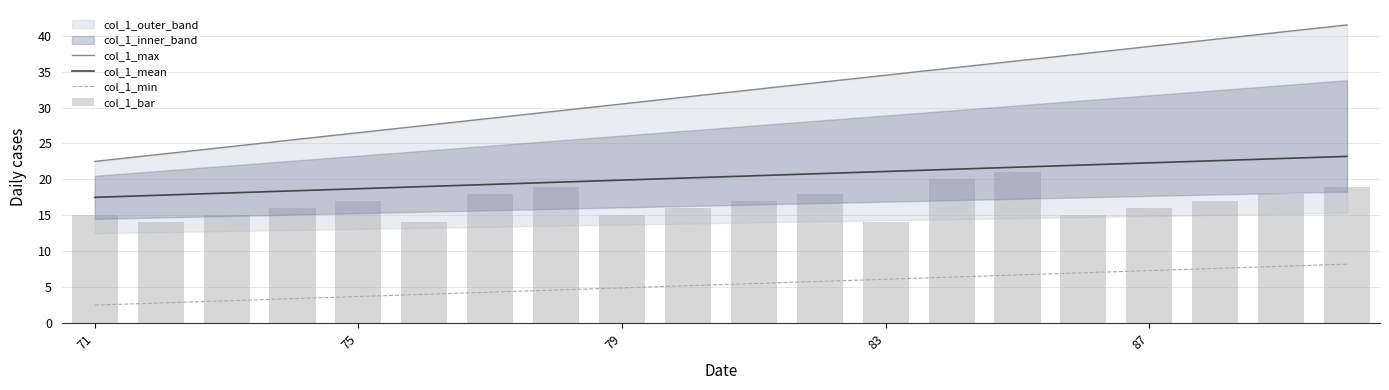

The col_1_min series shows 1.0 at 79. True or false?

False